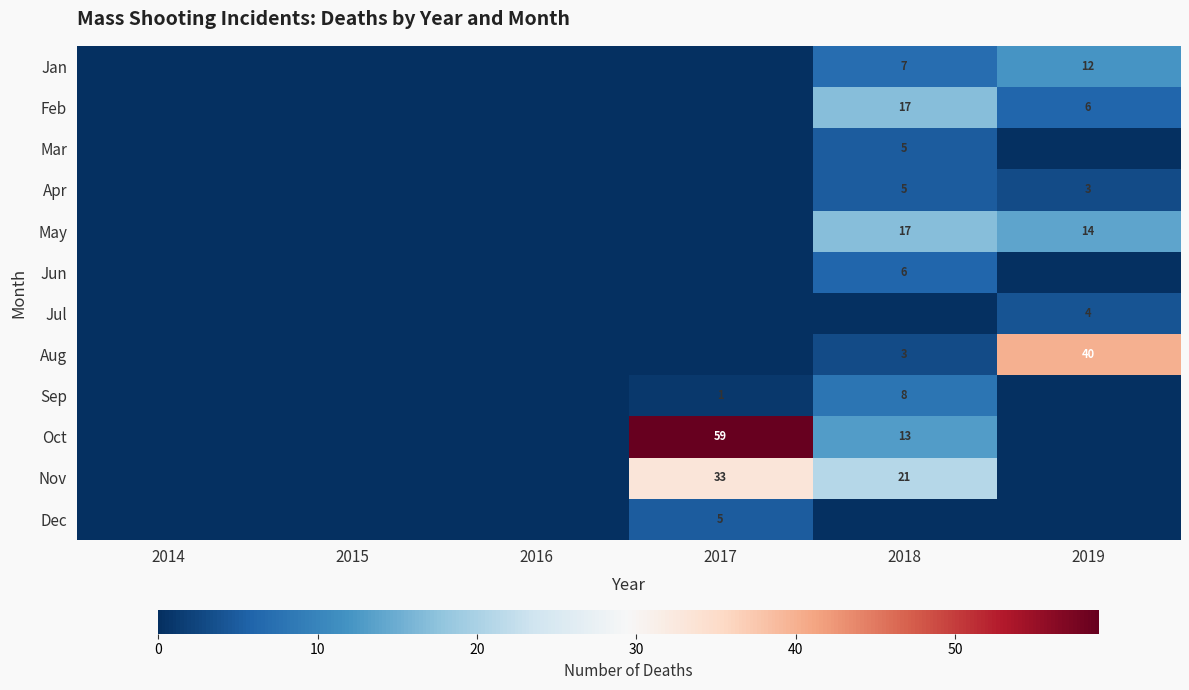

The Dec series shows 9 at 2017. True or false?

False